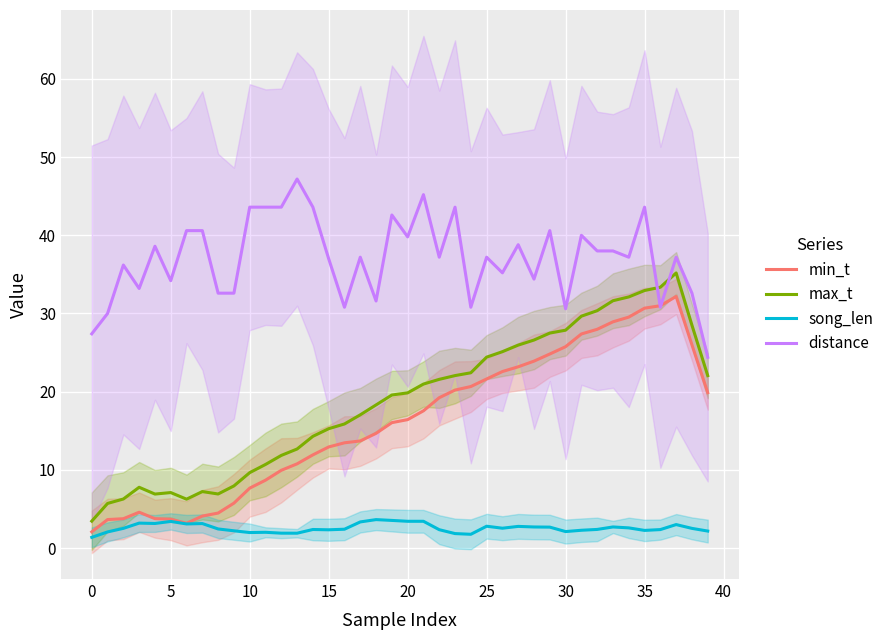

At which category is the sum across all series the highest?

35